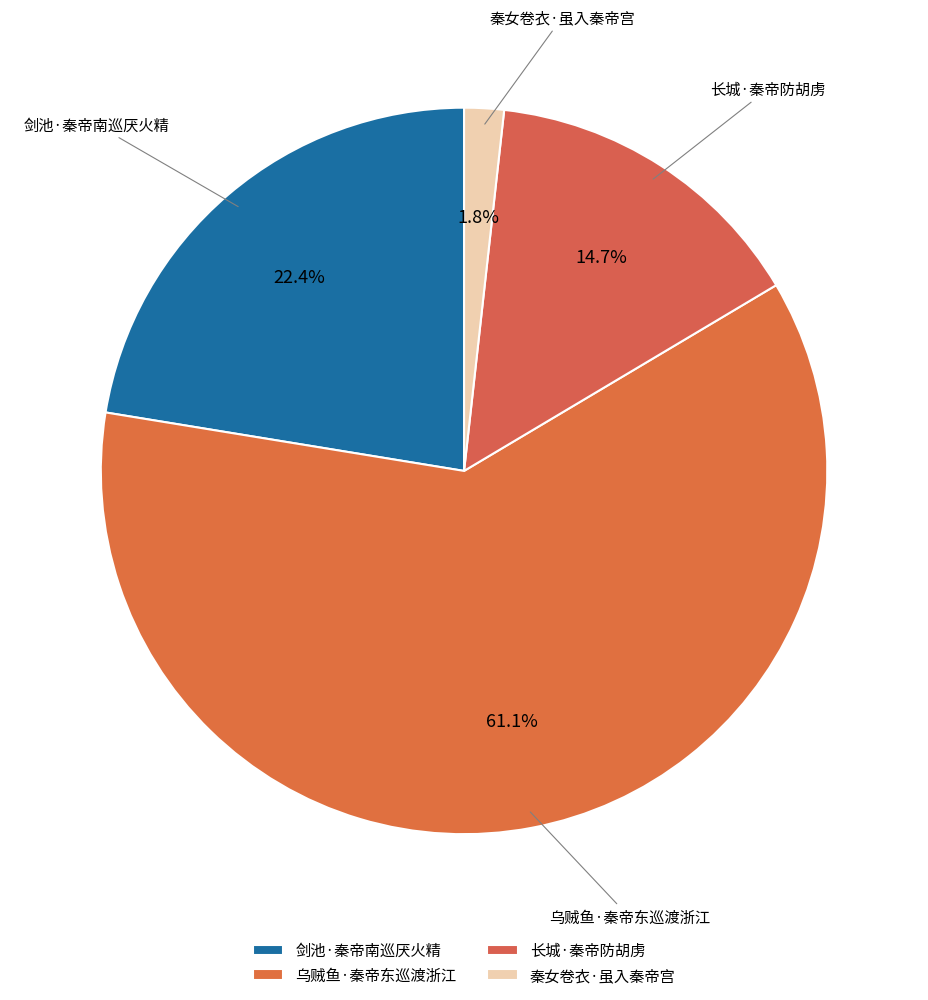

What is the ratio of the value at 剑池·秦帝南巡厌火精 to the value at 长城·秦帝防胡虏?

1.5